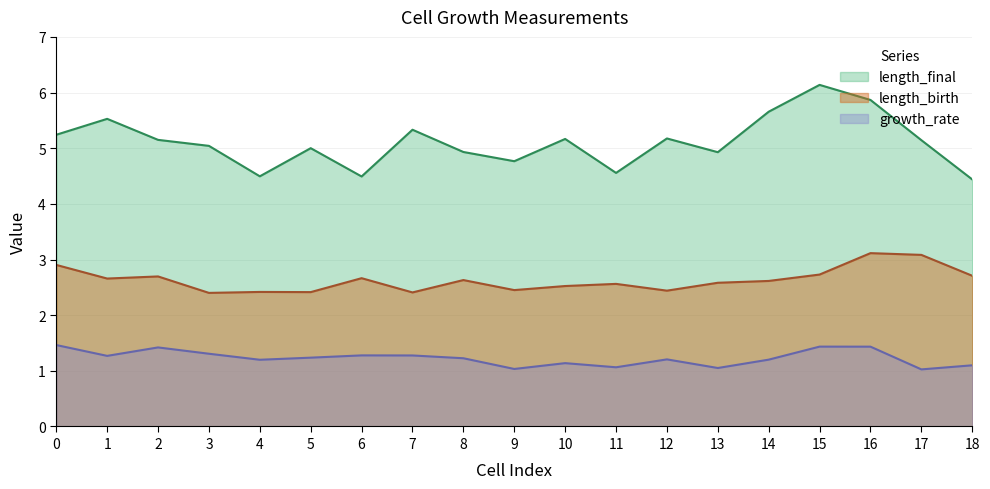

Reading left to right, extract all data points from this chart.

length_birth: 2.9	2.7	2.7	2.4	2.4	2.4	2.7	2.4	2.6	2.5	2.5	2.6	2.4	2.6	2.6	2.7	3.1	3.1	2.7
length_final: 5.2	5.5	5.1	5.0	4.5	5.0	4.5	5.3	4.9	4.8	5.2	4.6	5.2	4.9	5.7	6.1	5.9	5.1	4.4
growth_rate: 1.5	1.3	1.4	1.3	1.2	1.2	1.3	1.3	1.2	1.0	1.1	1.1	1.2	1.1	1.2	1.4	1.4	1.0	1.1